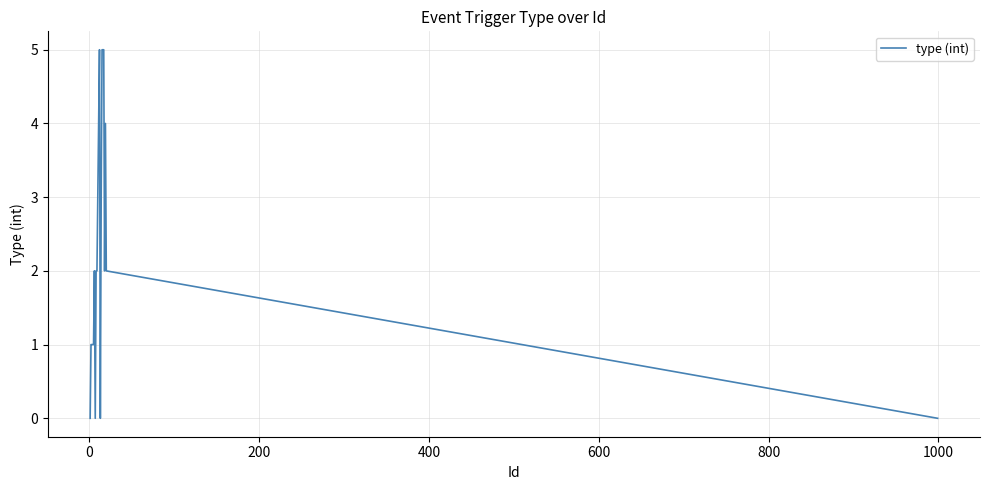

What is the greatest value displayed?

5